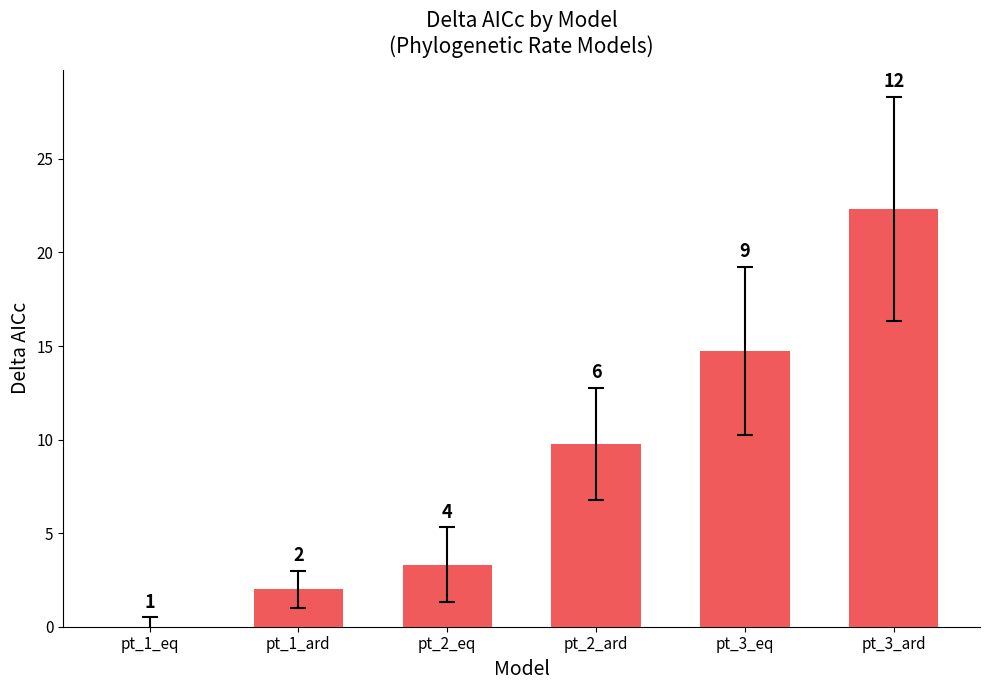

Are the bars horizontal?

No